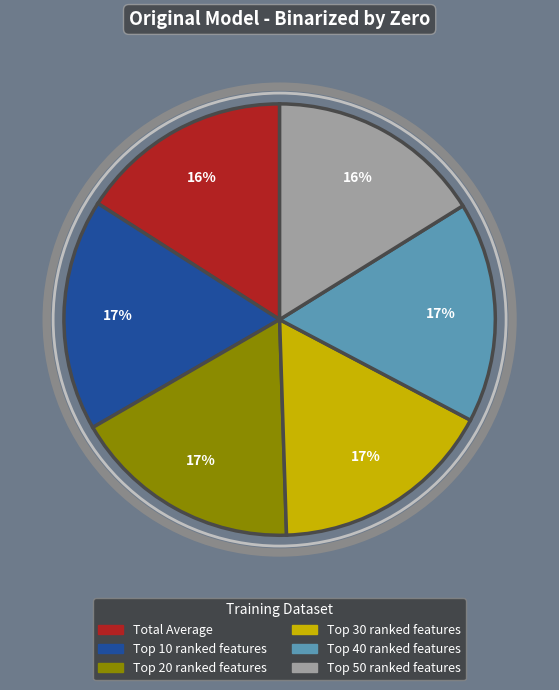

Is there any slice that represents more than half of the pie?

No